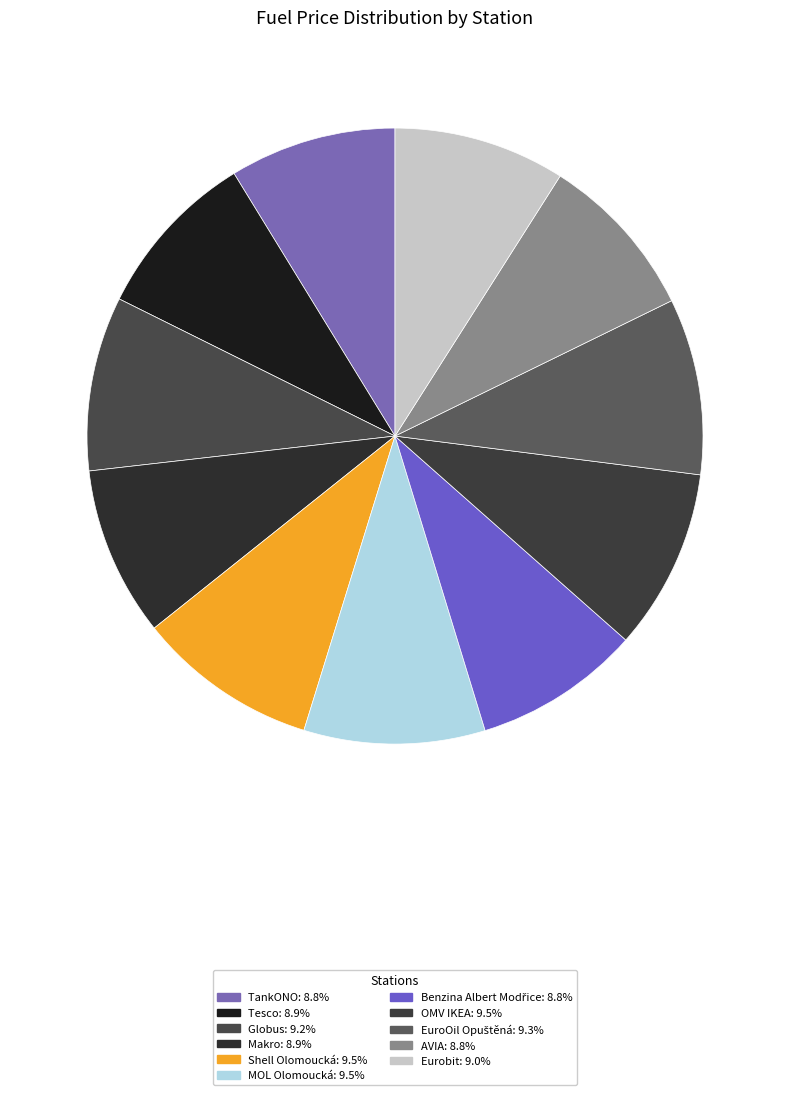

Count the number of slices in the pie.

11